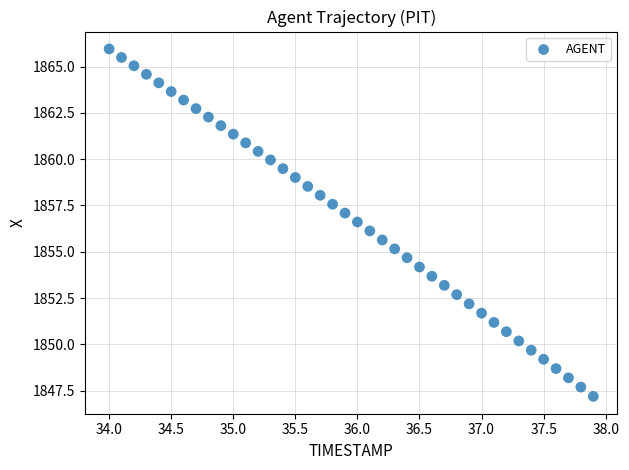

What is the range of X values (max minus min)?

3.9